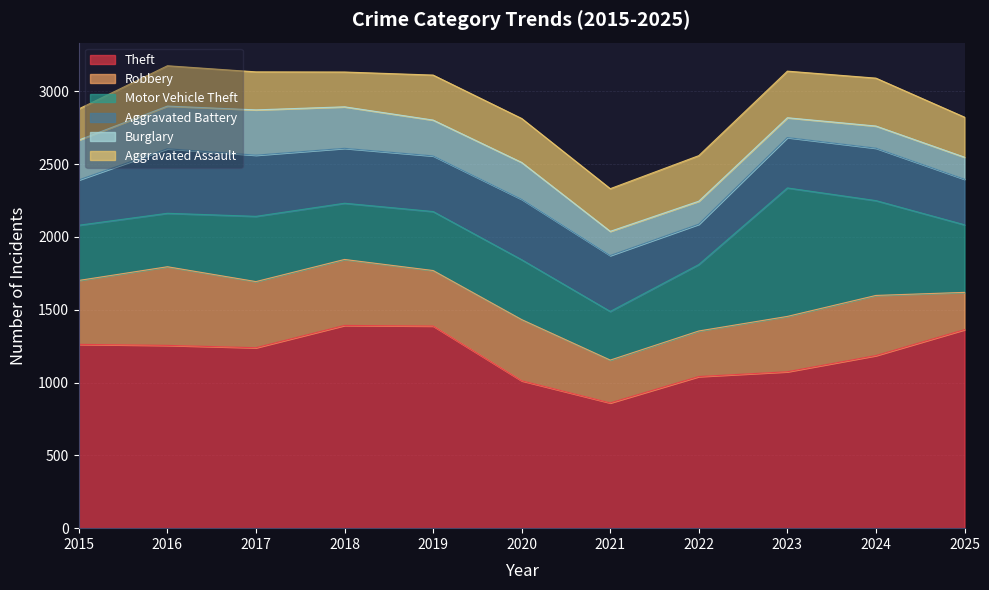

Is it true that Theft equals 1567 at 2024?

False